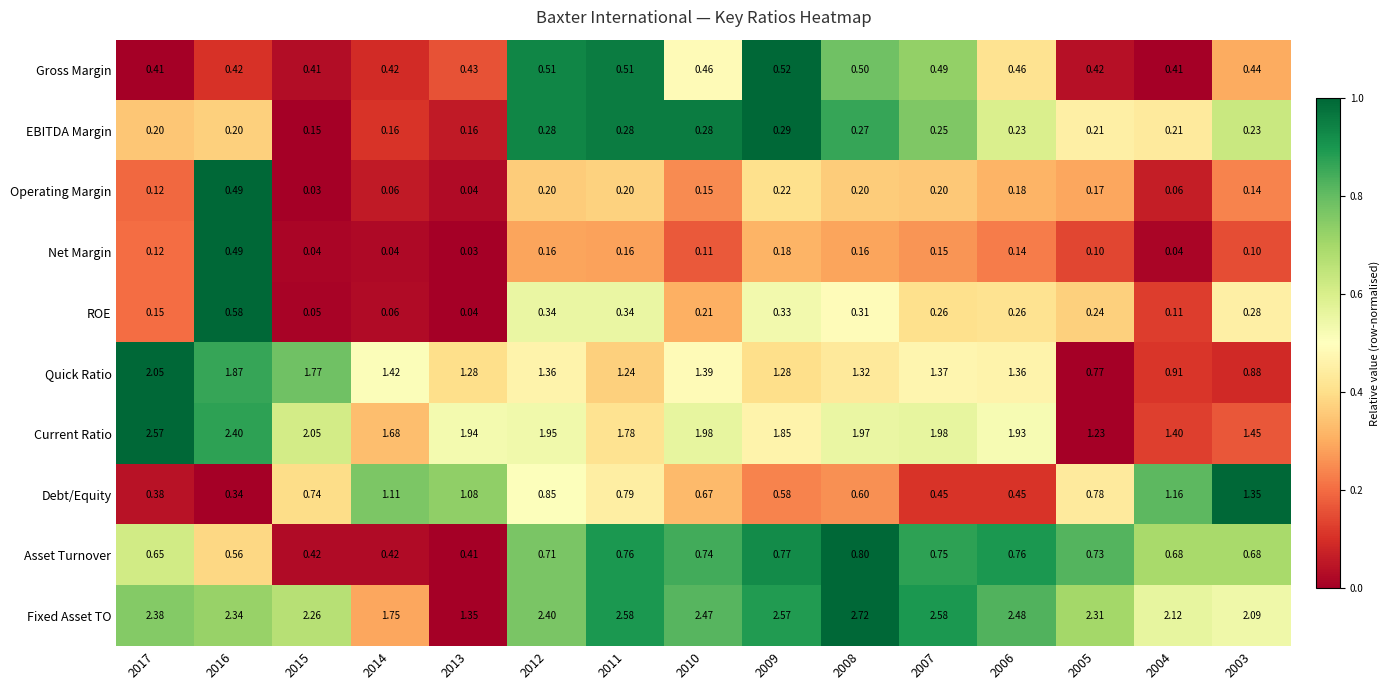

At 2008, list the series in order from smallest to largest.

Net Margin, Operating Margin, EBITDA Margin, ROE, Gross Margin, Debt/Equity, Asset Turnover, Quick Ratio, Current Ratio, Fixed Asset TO